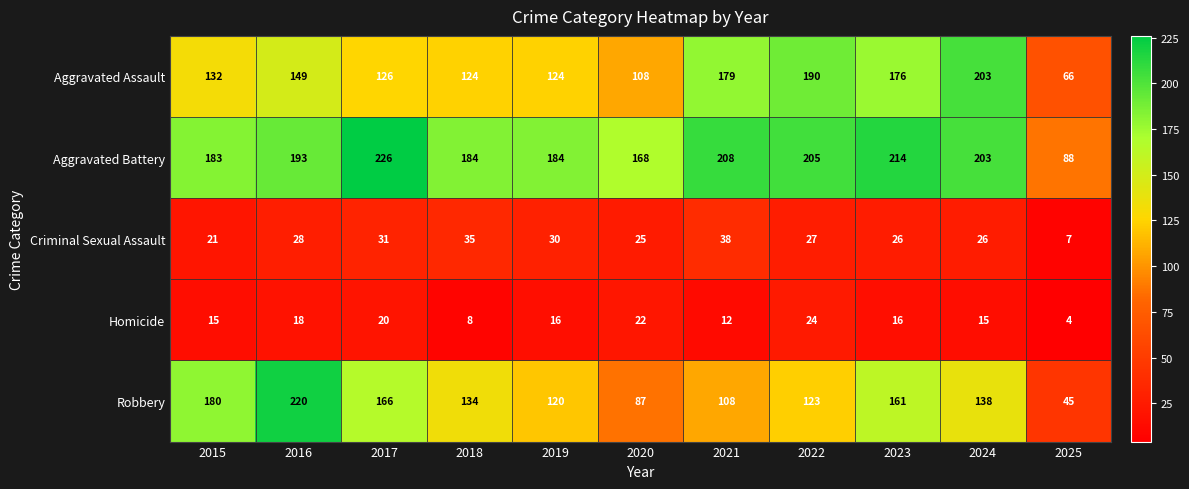

What is the difference between the highest and lowest values at 2025?

84